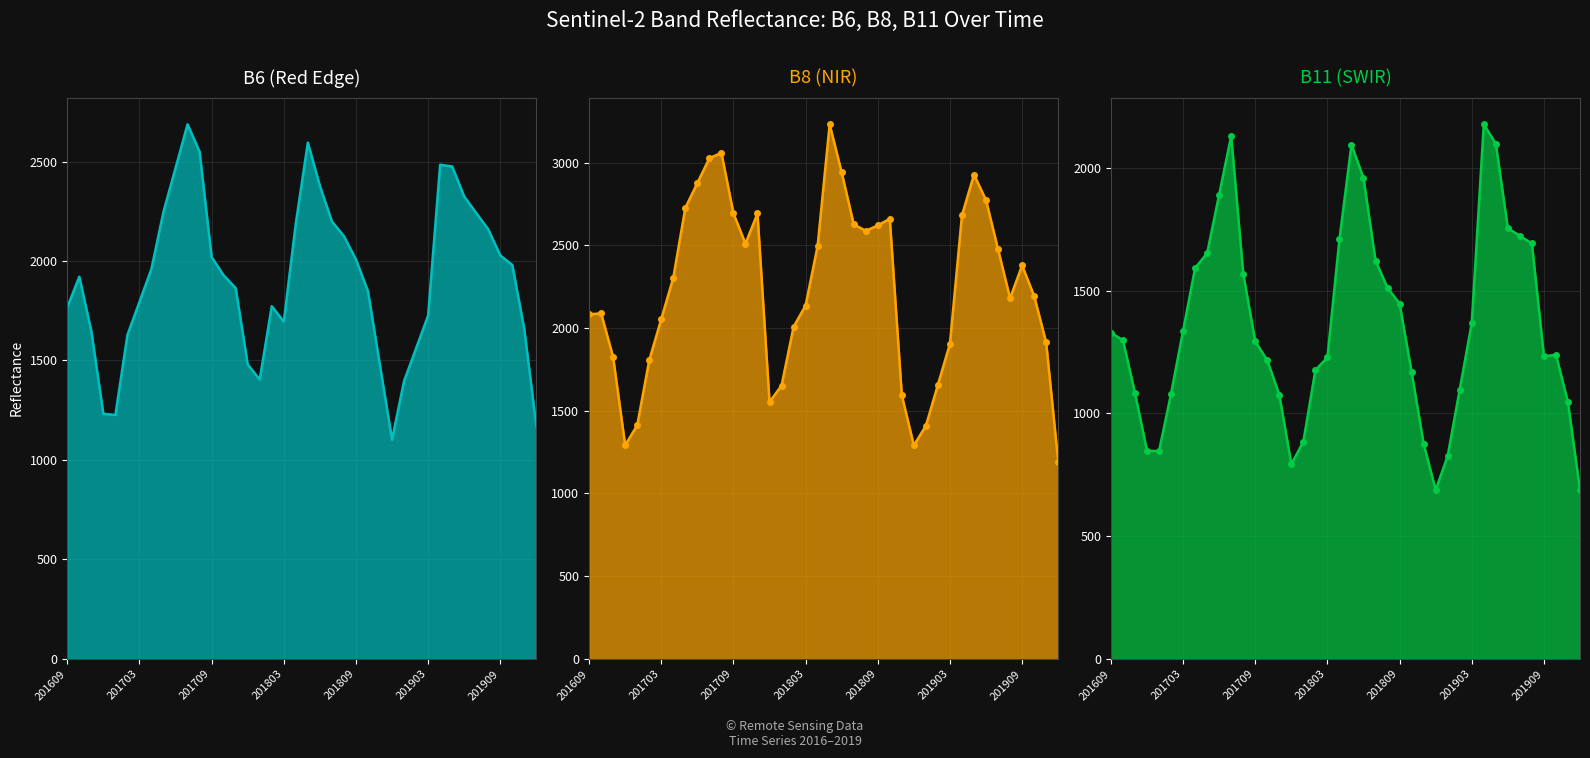

What is the approximate value of B11_dots at 39, to the nearest 50?

700